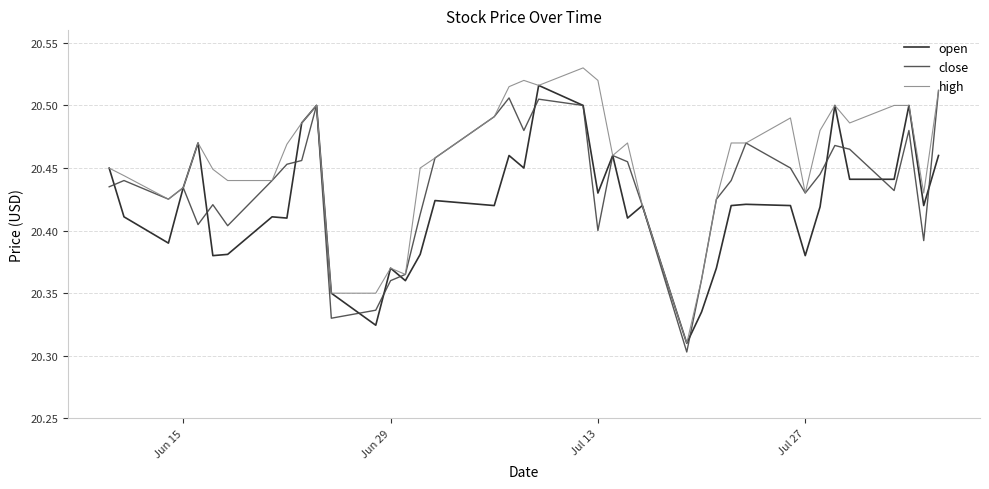

Which series has the largest total across all categories?

high